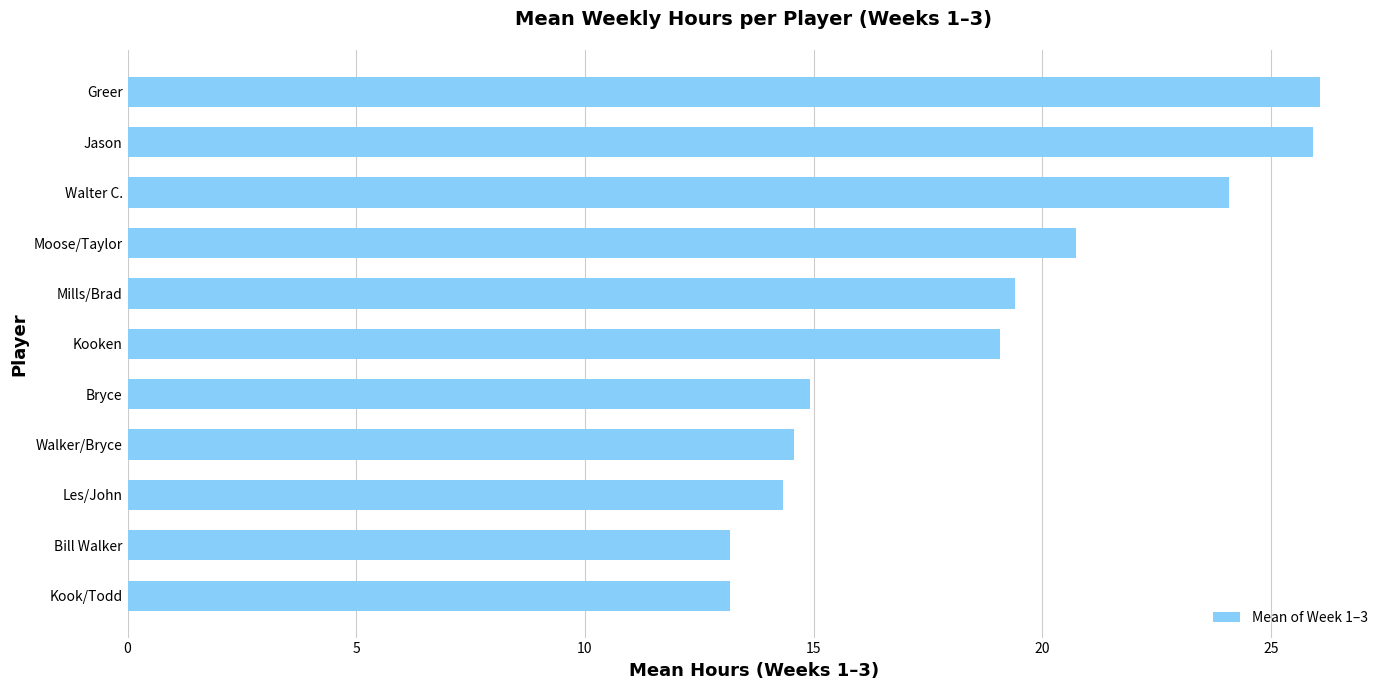

Read the value at Moose/Taylor.

20.8